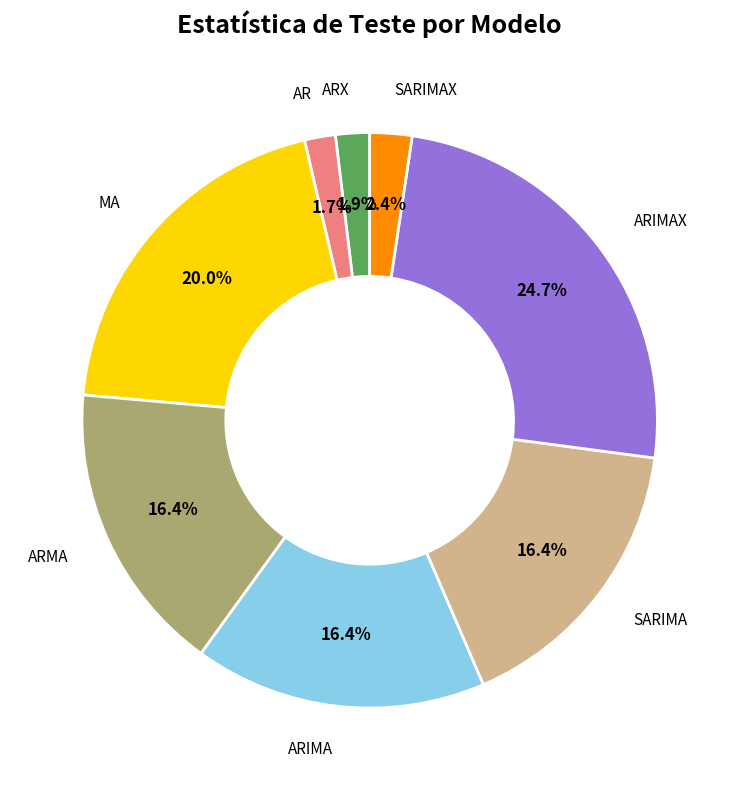

The SARIMAX slice represents 2% of the pie. True or false?

True